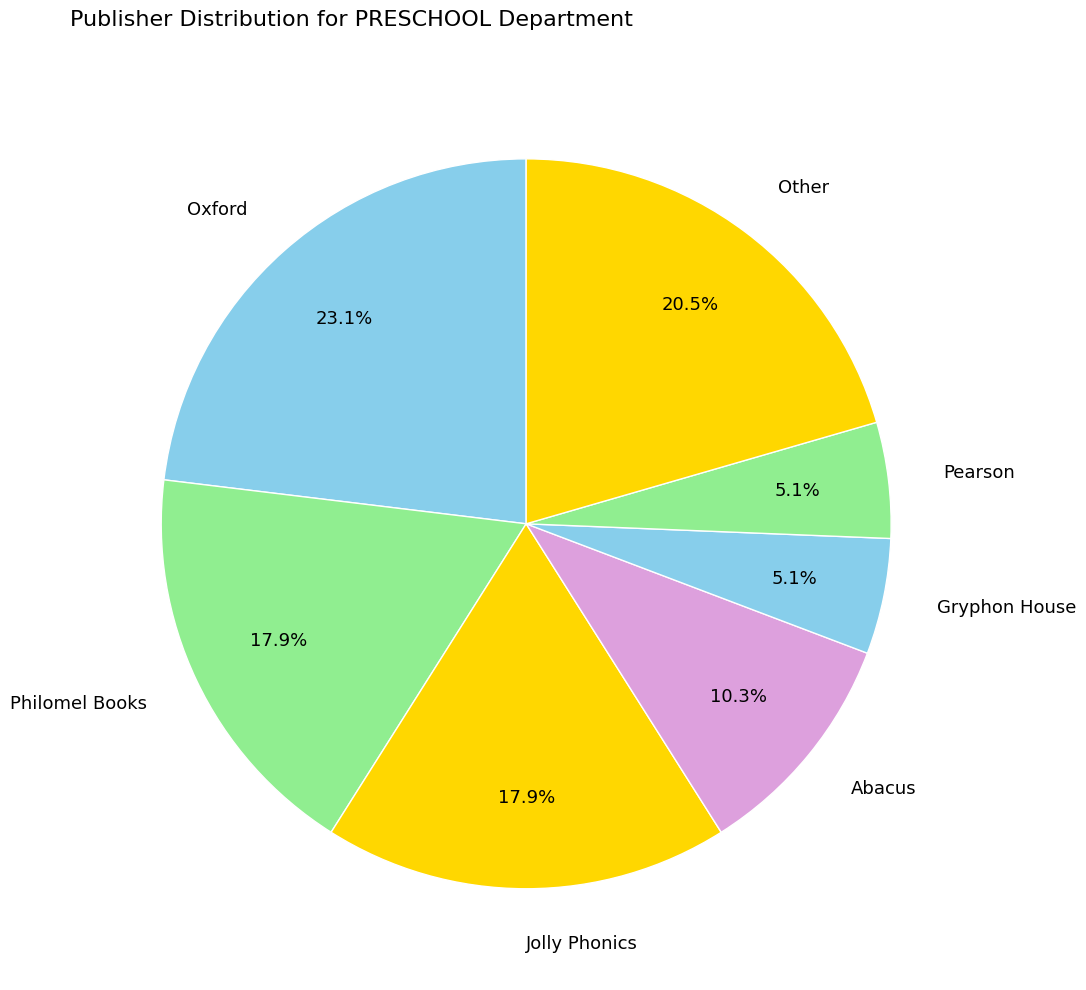

How many segments does this pie chart have?

7